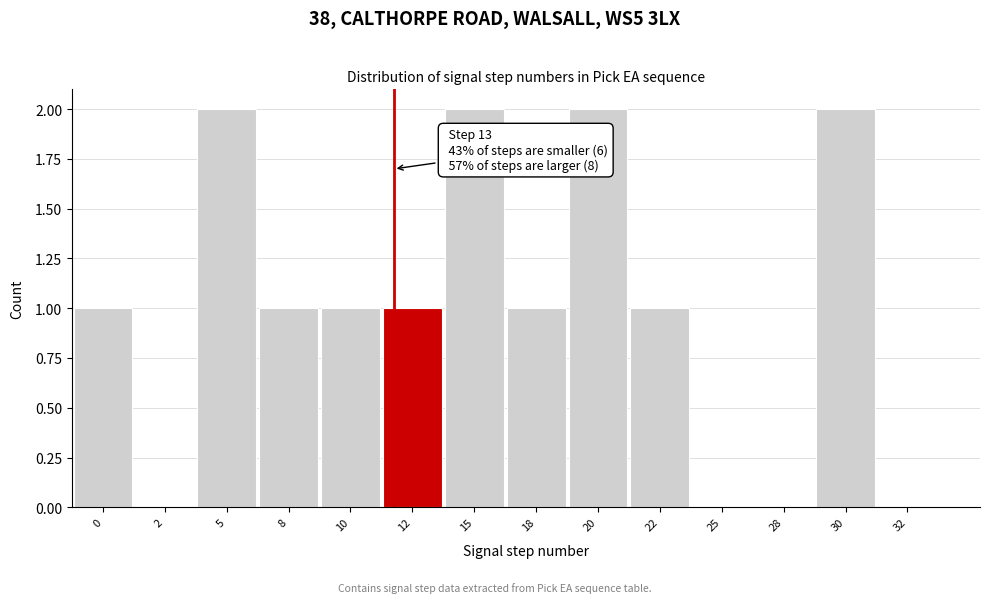

Reading left to right, extract all data points from this chart.

0=1	2=0	5=2	8=1	10=1	12=1	15=2	18=1	20=2	22=1	25=0	28=0	30=2	32=0